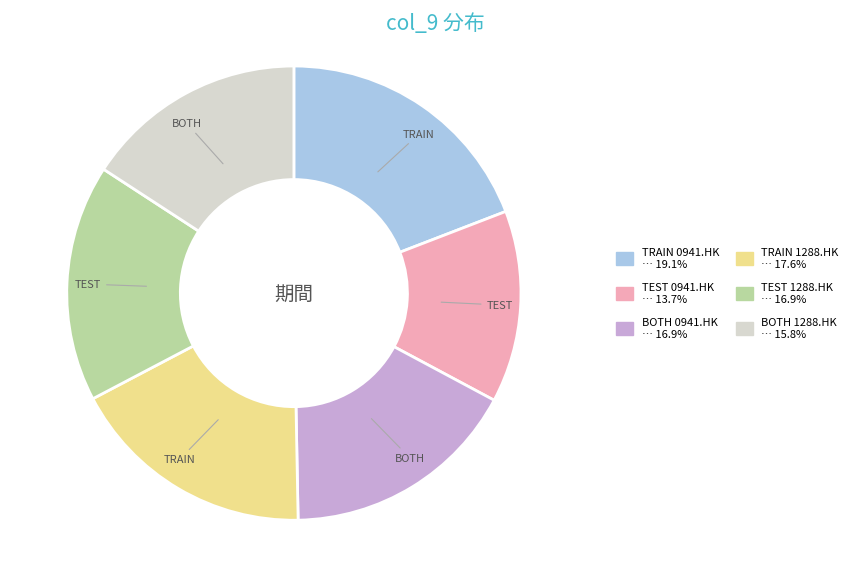

Is there a majority slice in this chart?

No